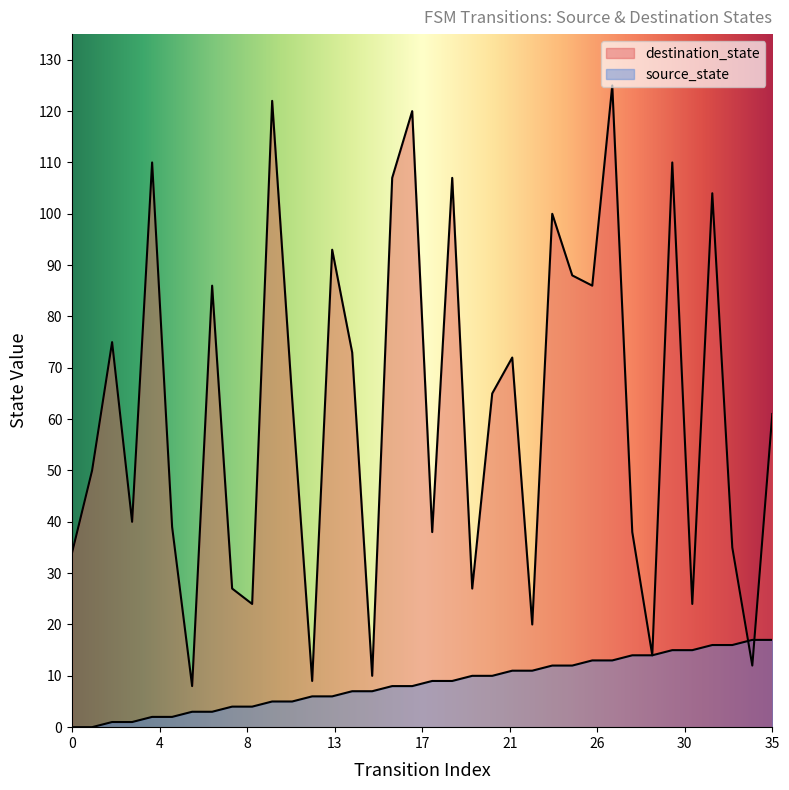

What is the difference between the destination_state values at 2 and 11?

11